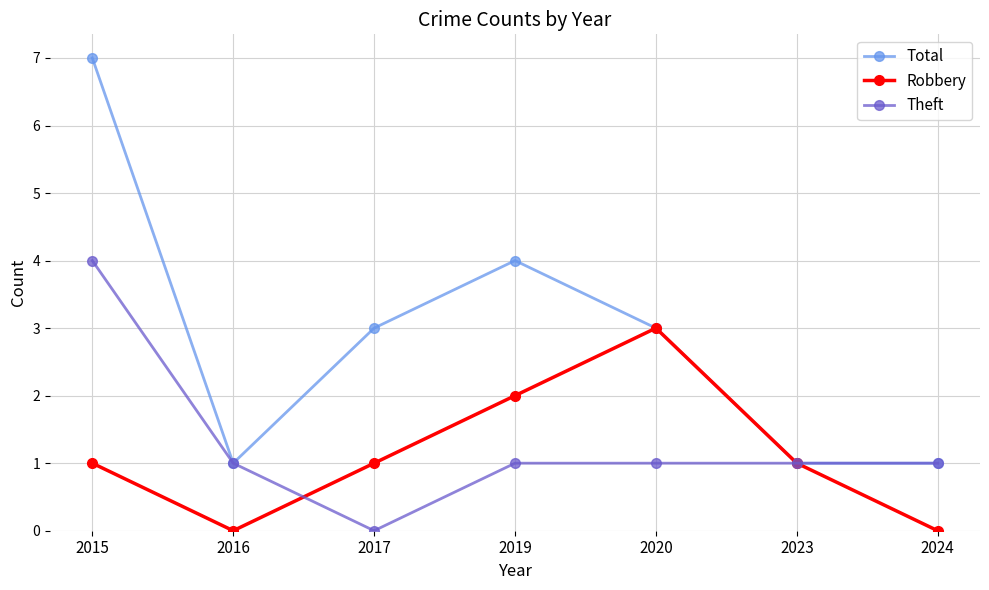

In Robbery, how many points are lower than both neighbors (excluding endpoints)?

1